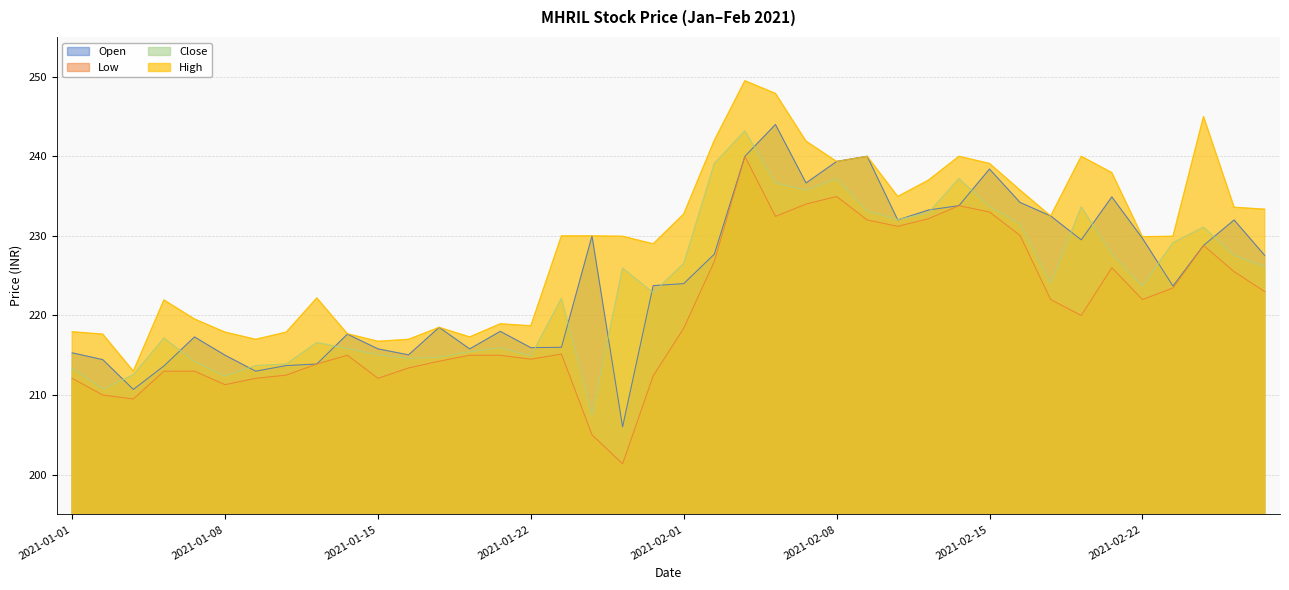

At how many categories does at least one series exceed 203?

40